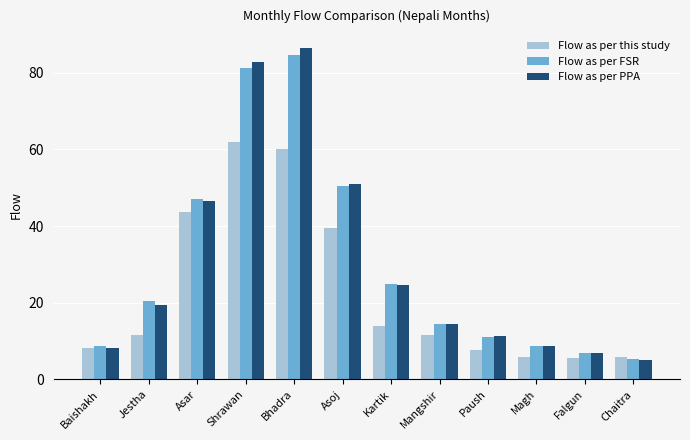

Is the value of Flow as per FSR at Falgun greater than the value of Flow as per this study at Kartik?

No